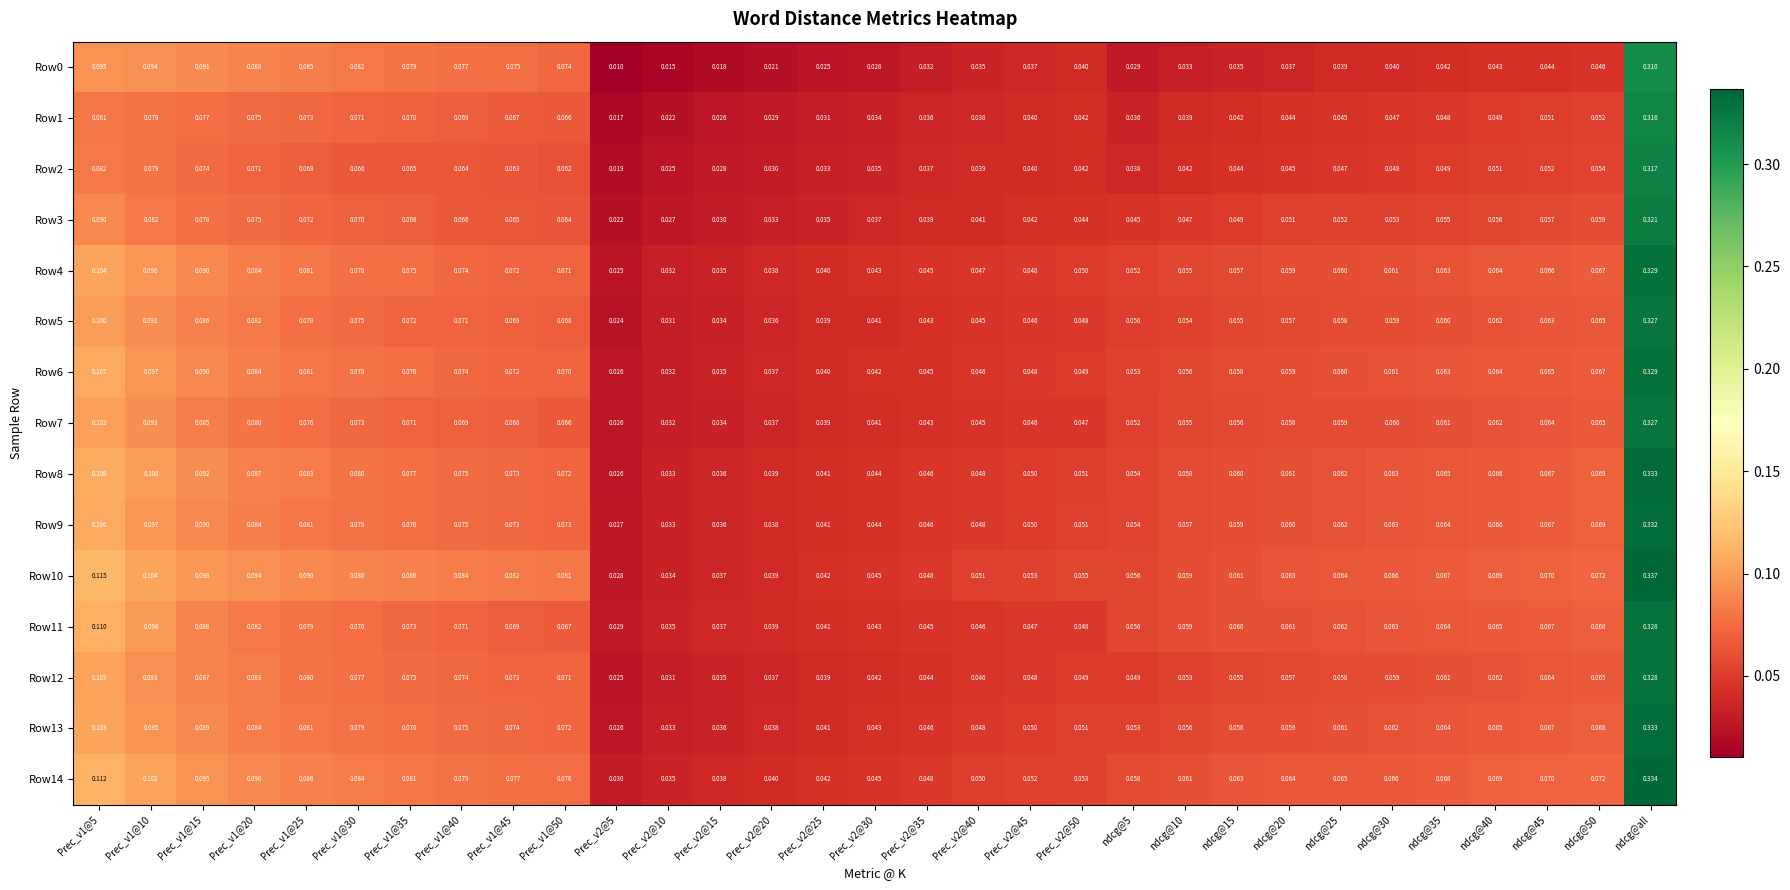

Is the value of Row11 at ndcg@15 greater than the value of Row6 at ndcg@5?

Yes